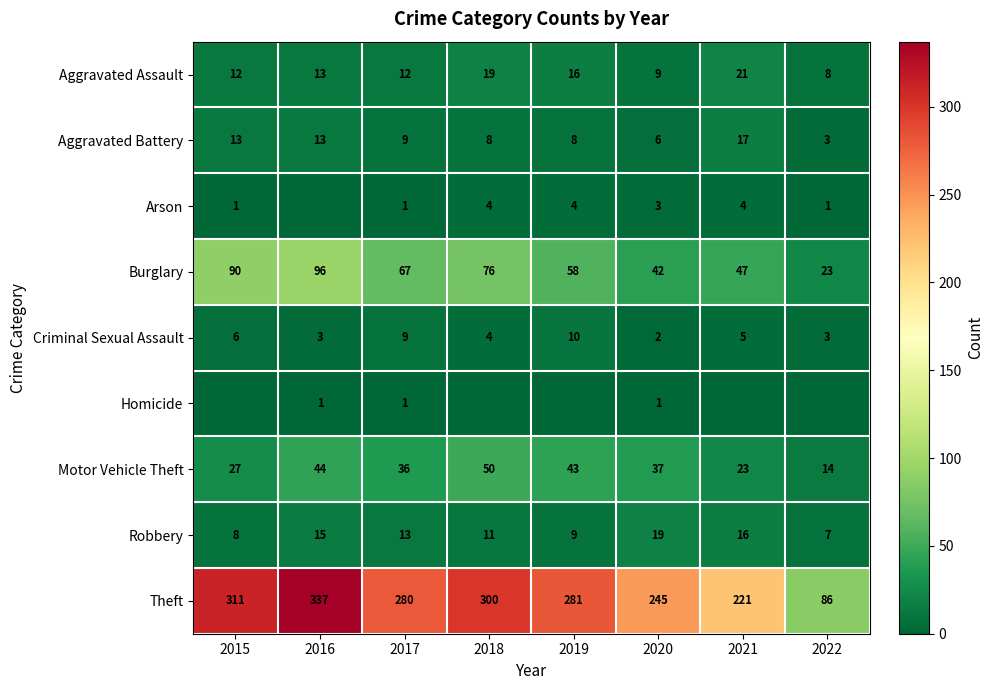

What is the total value across all series at 2015?

468